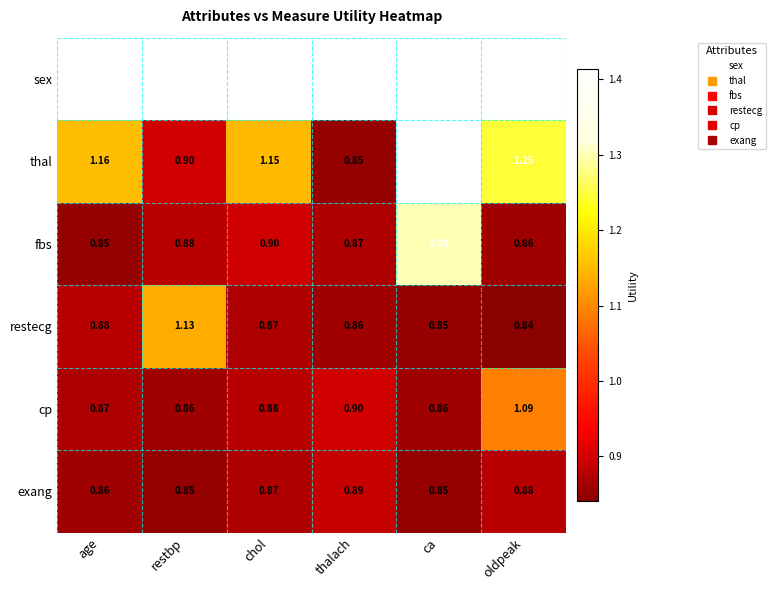

List the labels in order of thal value, smallest first.

thalach, restbp, chol, age, oldpeak, ca